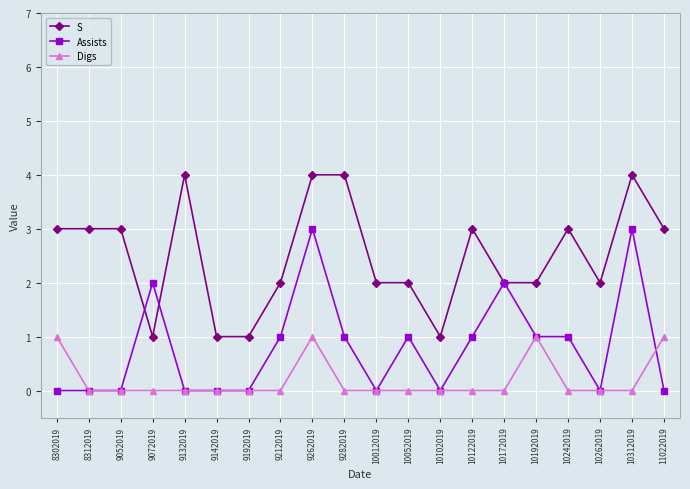

Count the number of data series in this chart.

3